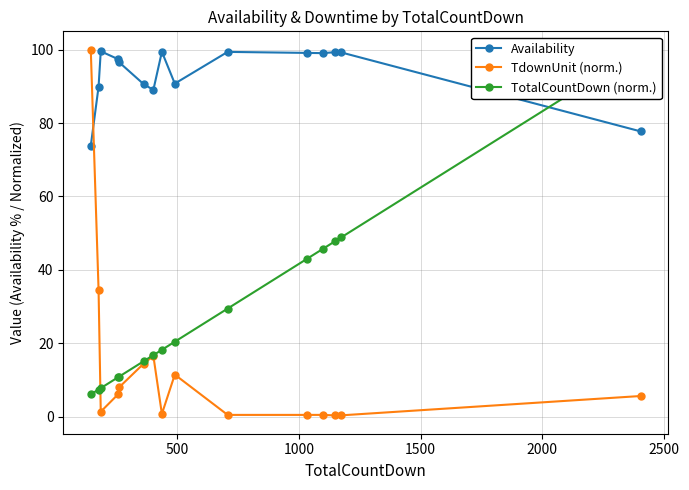

What is the highest value of the TdownUnit (norm.) series?

100.0